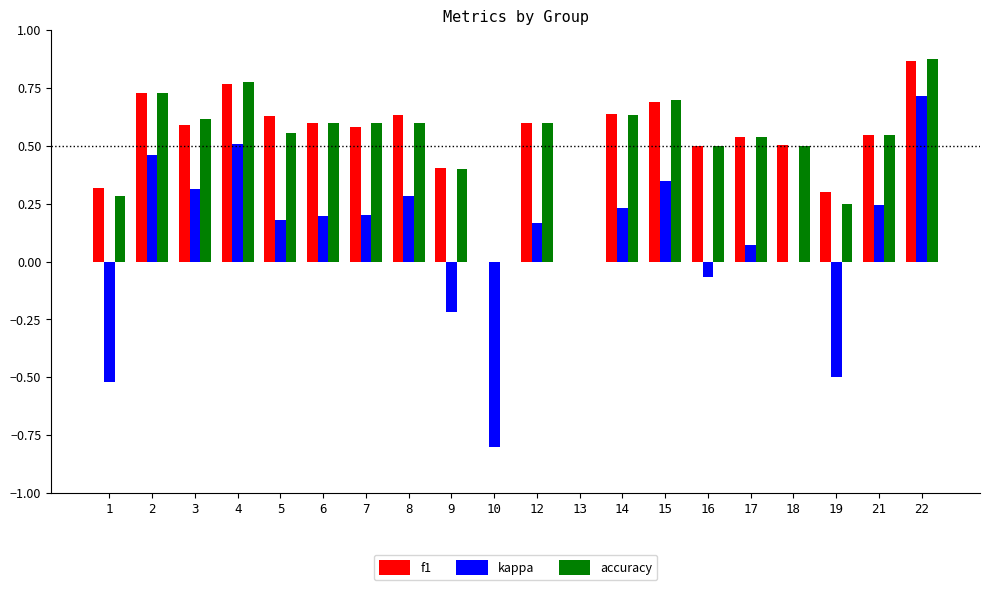

Is it true that accuracy equals 0.2 at 19?

True